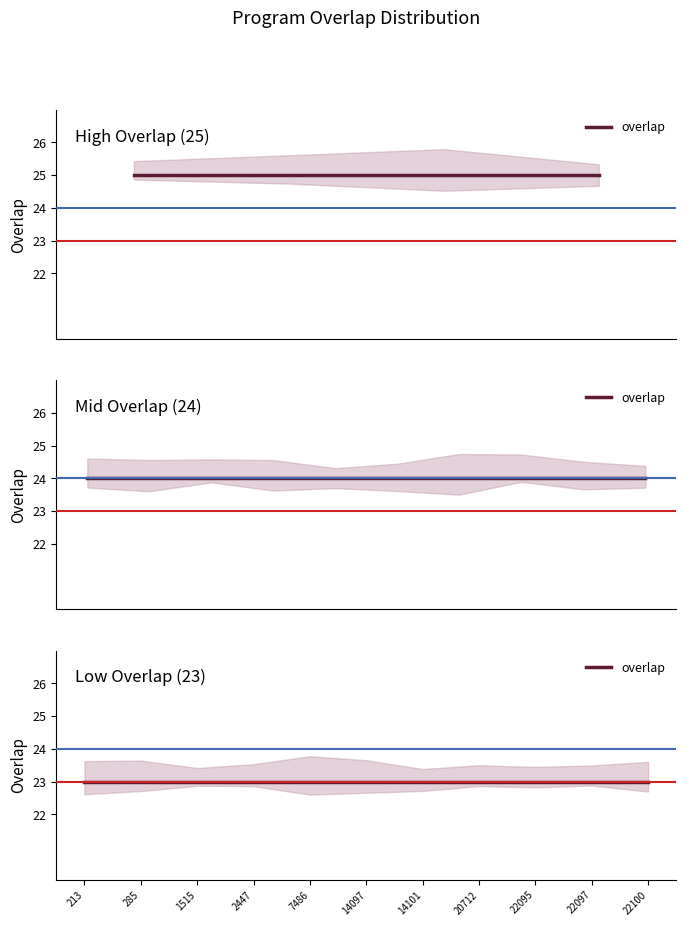

How many lines are shown in the chart?

1